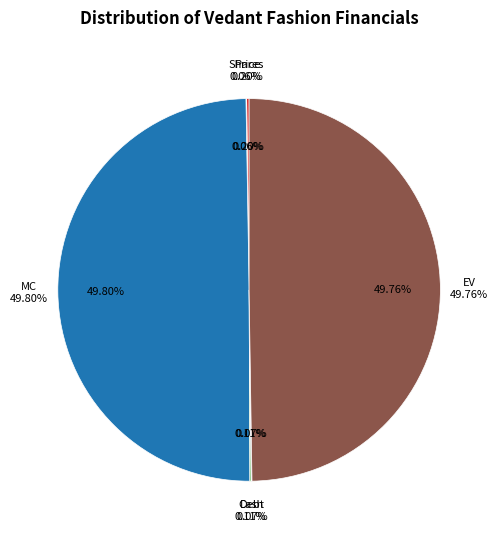

What is the change in value from Cash to EV?

+200721.4